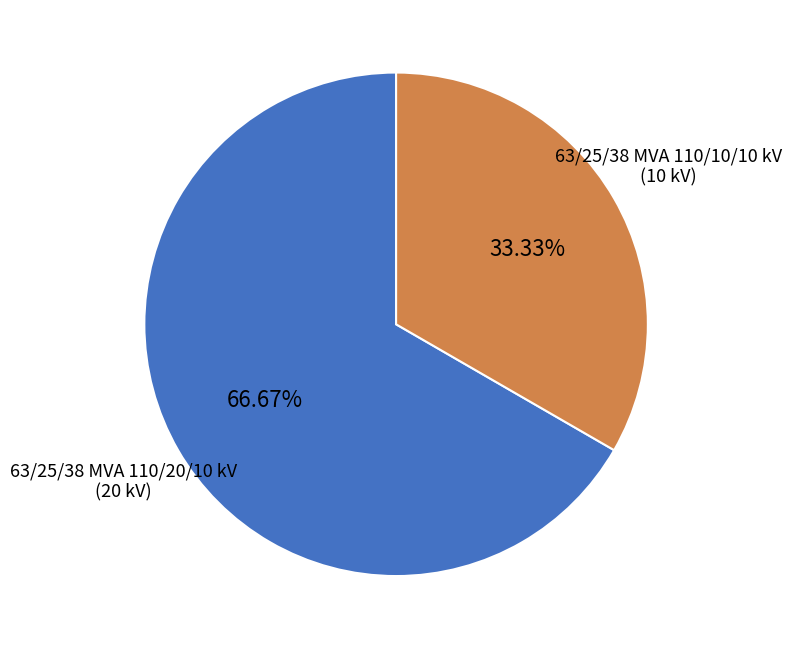

To the nearest percent, what is the difference between the largest and smallest slice percentages?

33%